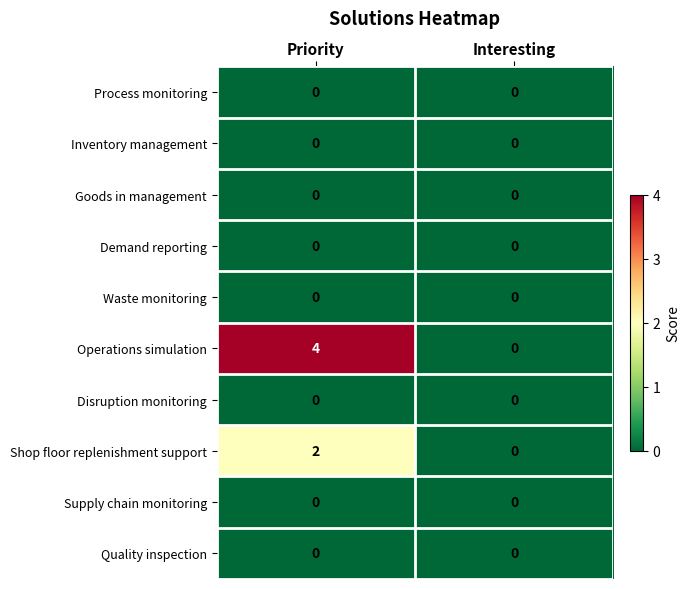

Which series has the widest spread of values?

Operations simulation